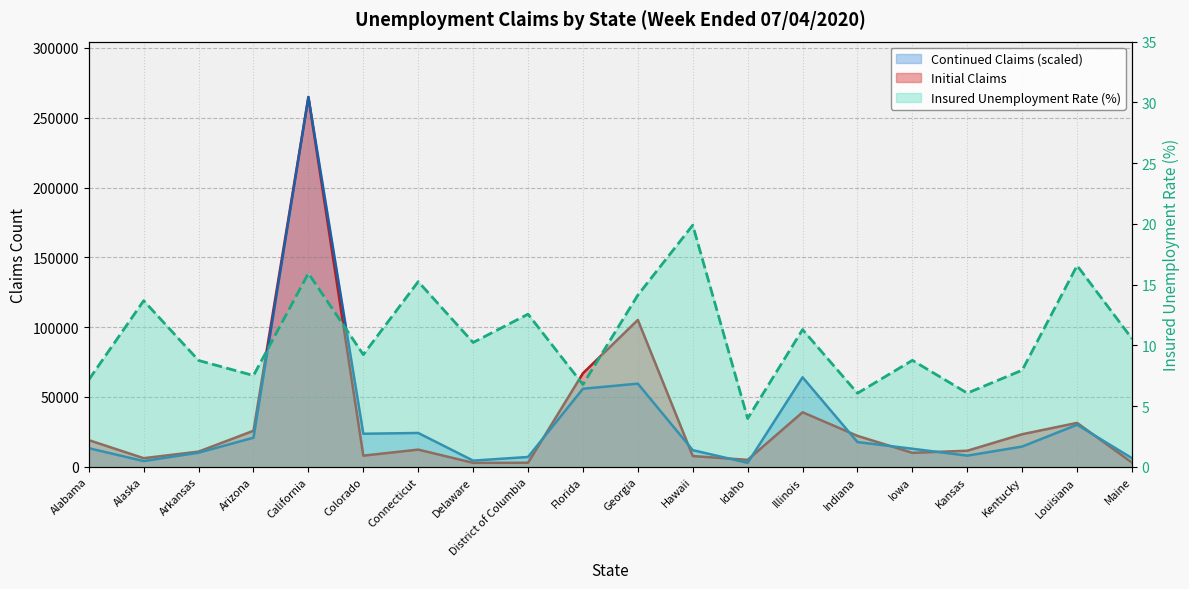

What is the label of the 14th point from the right?

Connecticut